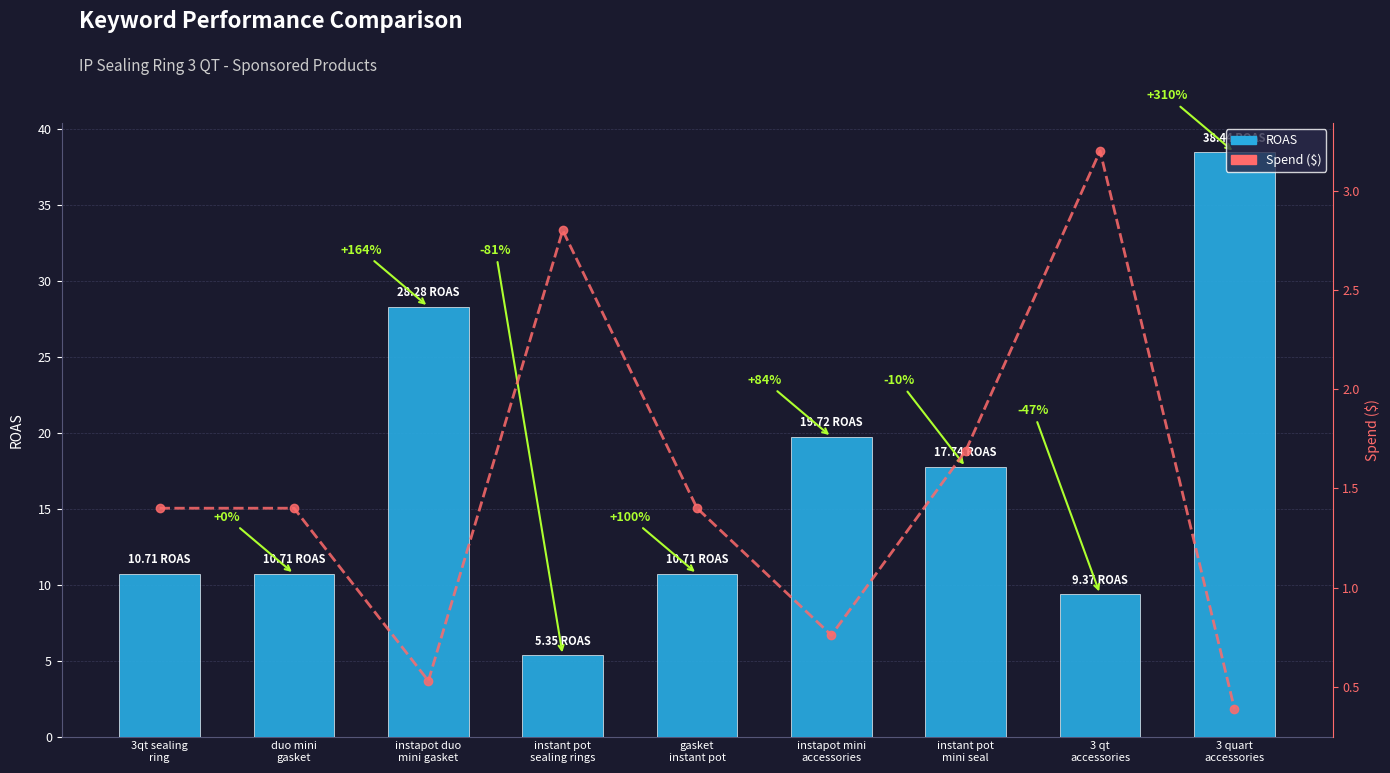

The value of Spend ($) at 3 quart
accessories is 0.4. True or false?

True